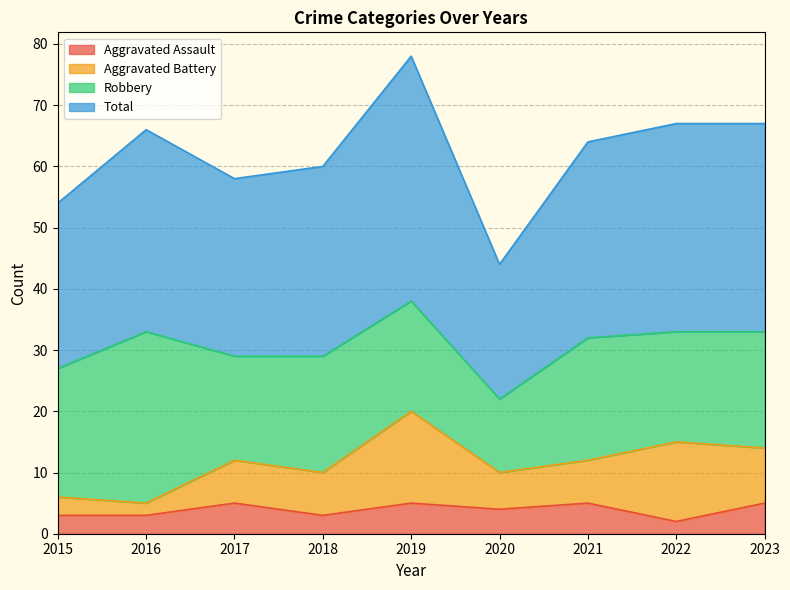

Between 2017 and 2023, which is larger?

2017